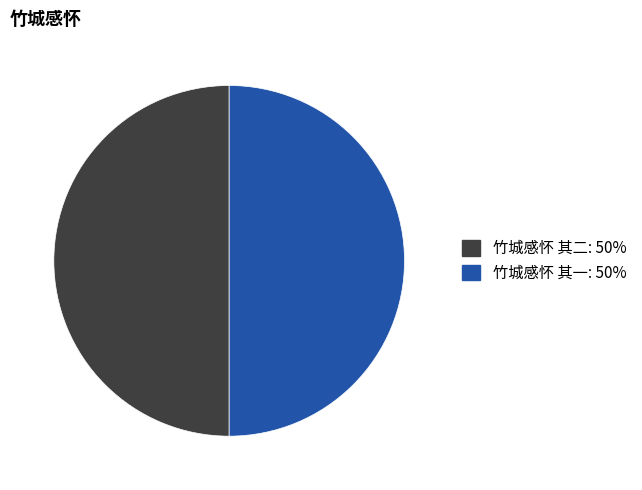

Combined, do 竹城感怀 其二 and 竹城感怀 其一 account for over 50%?

Yes